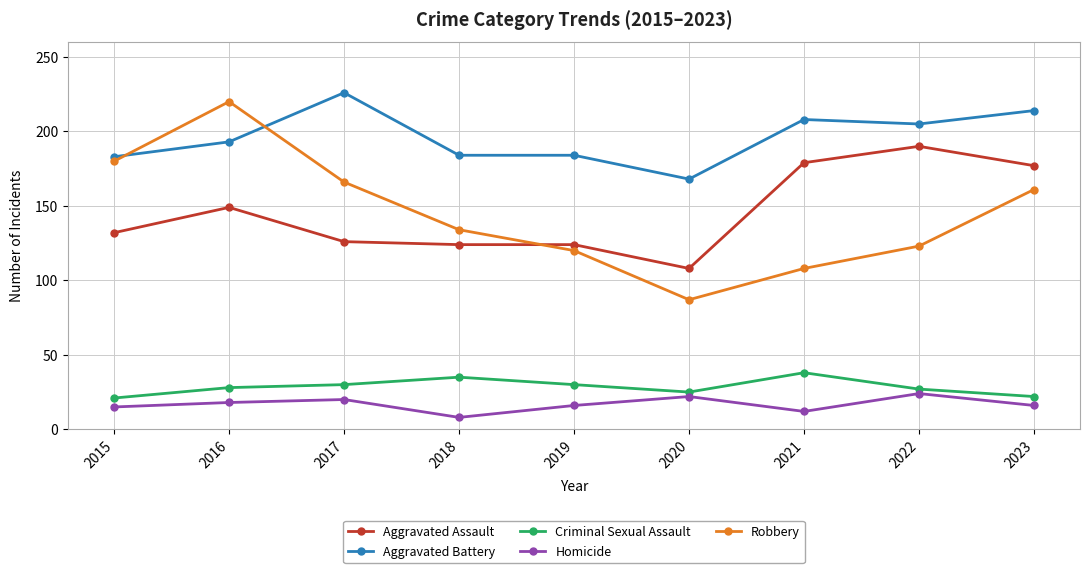

At which category does Aggravated Battery reach its first local peak?

2017